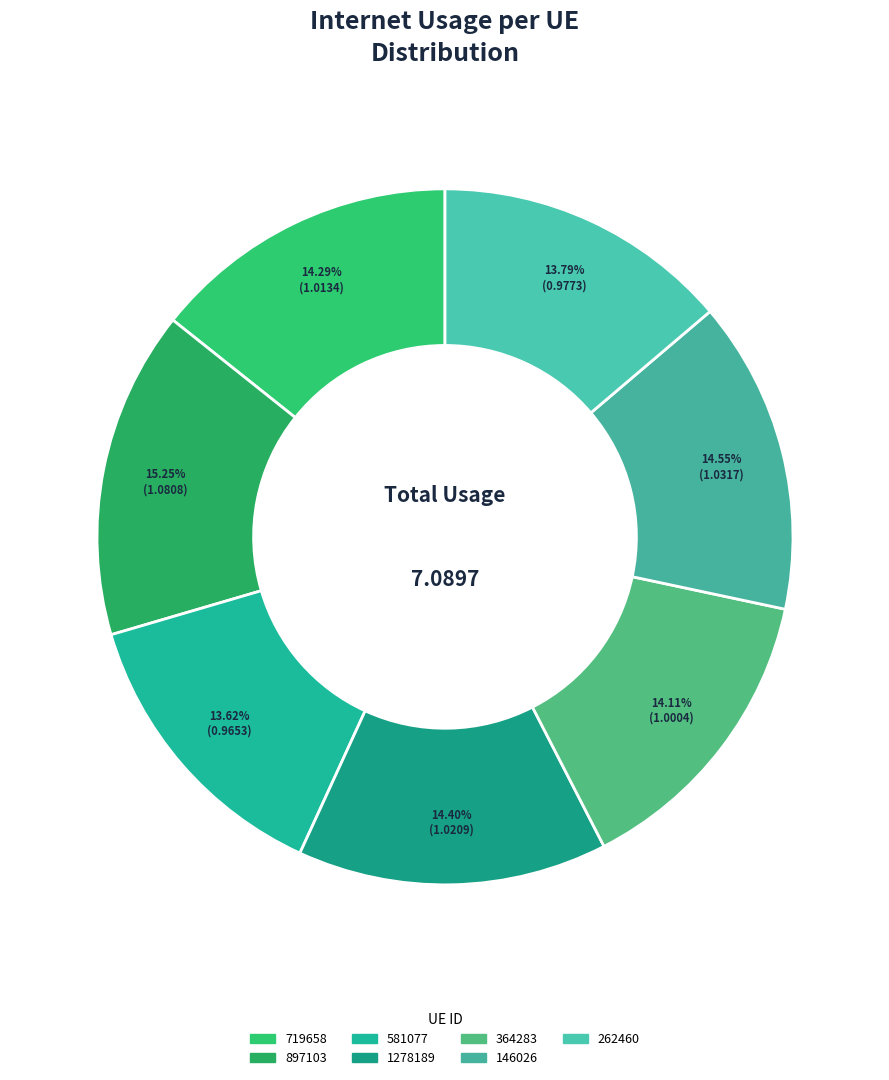

What is the smallest slice in the pie chart?

581077